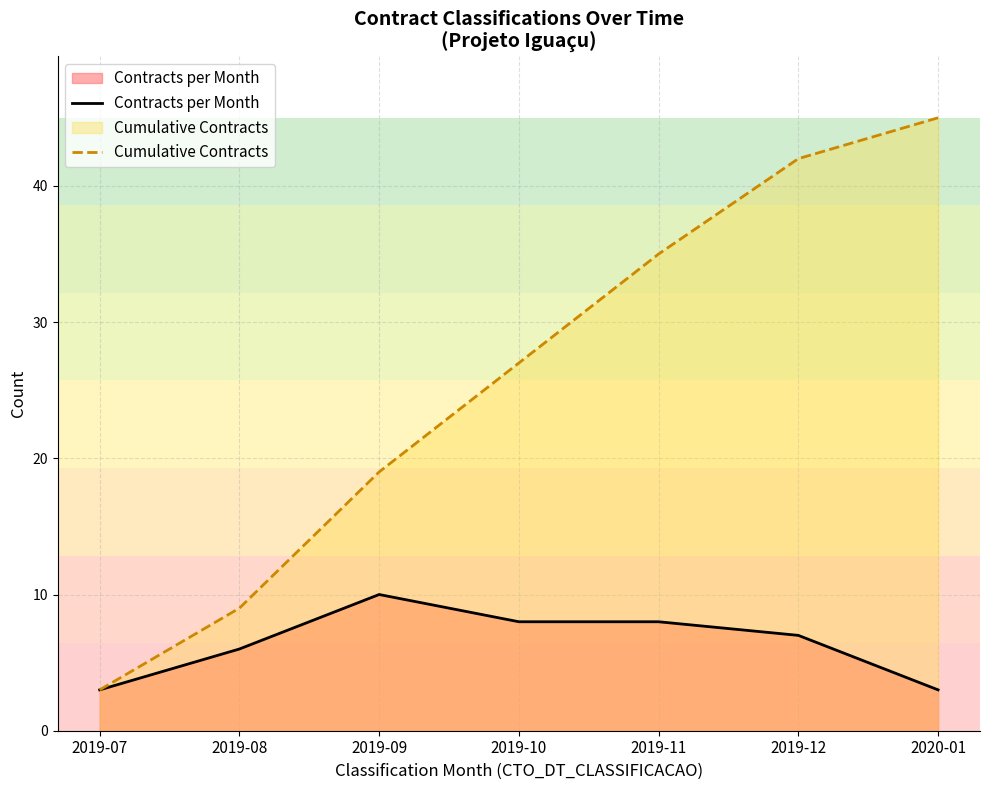

True or false: Contracts per Month has more than 0 points higher than both neighbors.

True